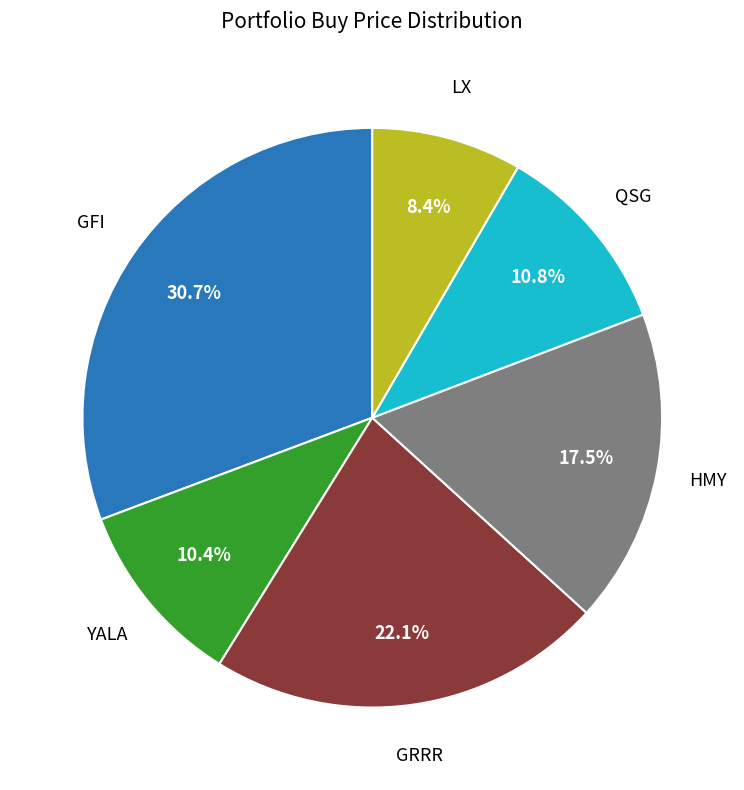

Does any single category account for the majority?

No